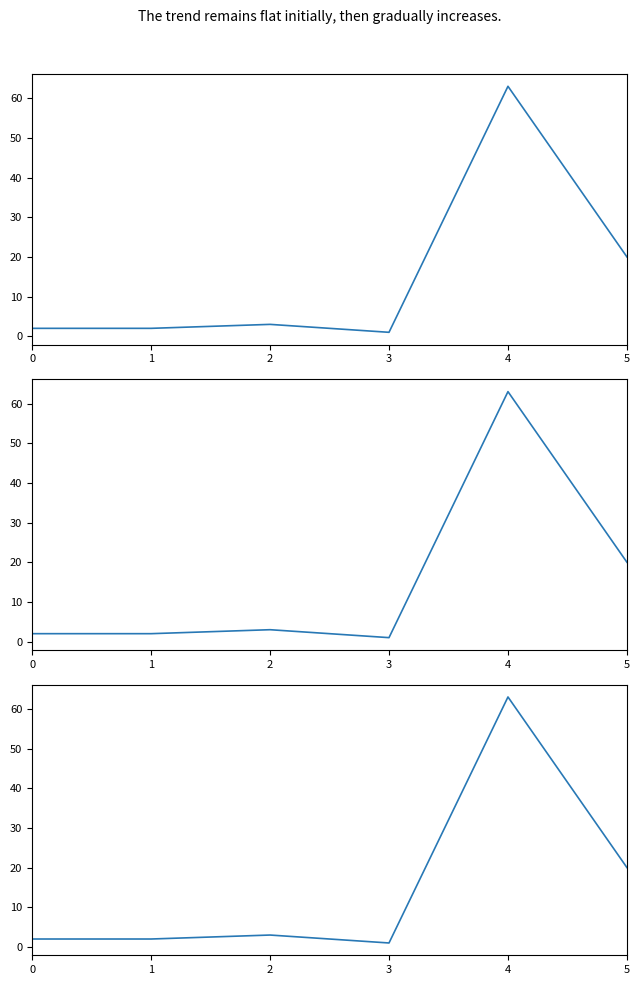

Read the value at 5.

20